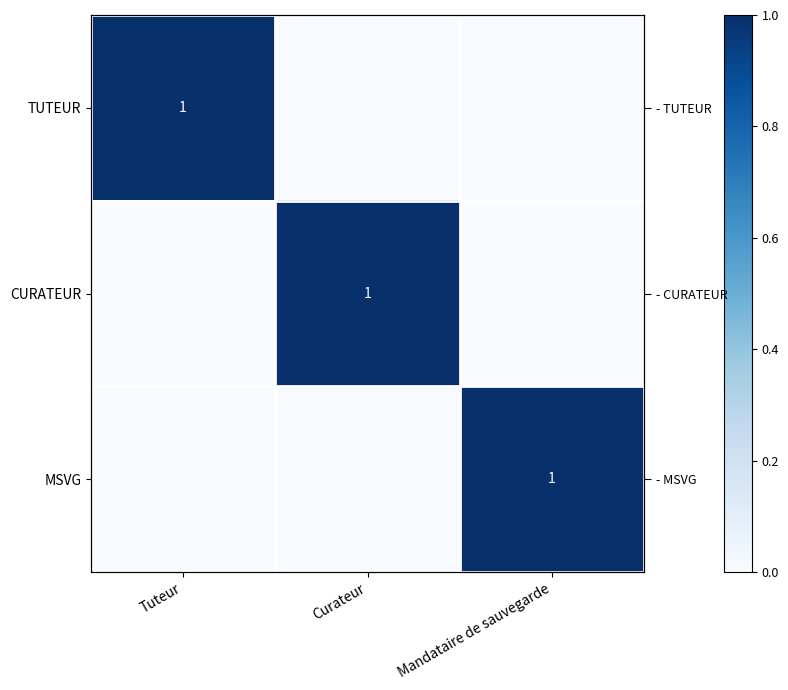

What is the highest value of the CURATEUR series?

1